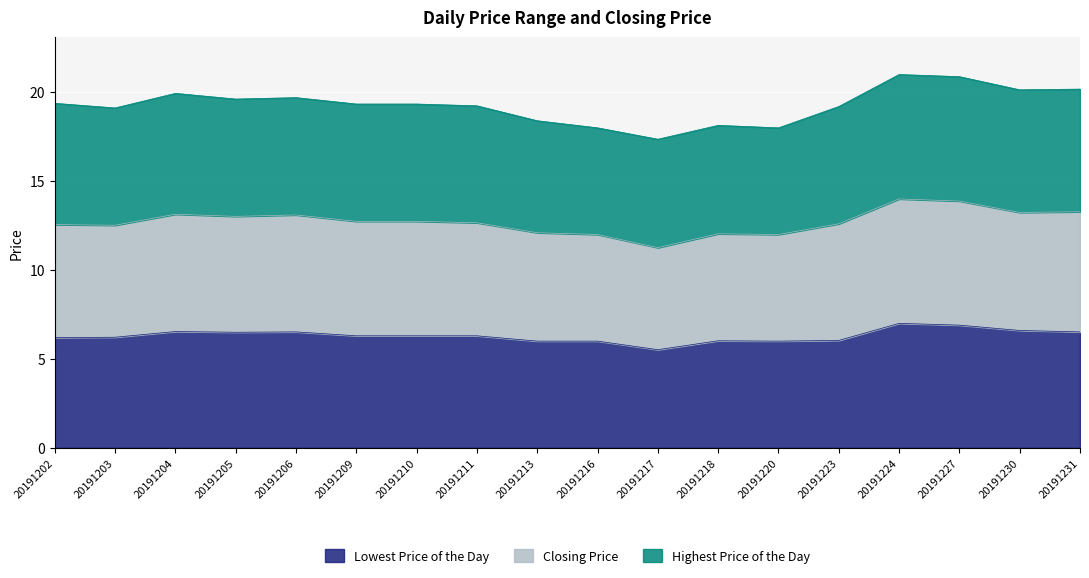

Is the value of Lowest Price of the Day at 20191202 greater than the value of Closing Price at 20191217?

No